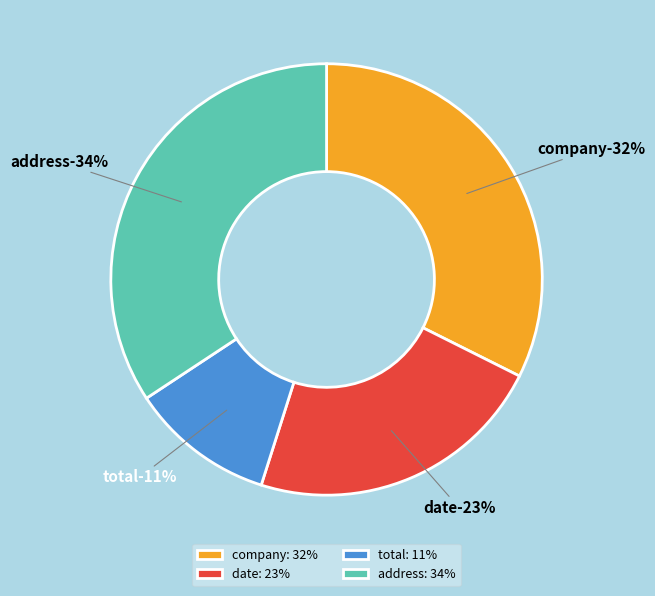

What is the largest slice in the pie chart?

address